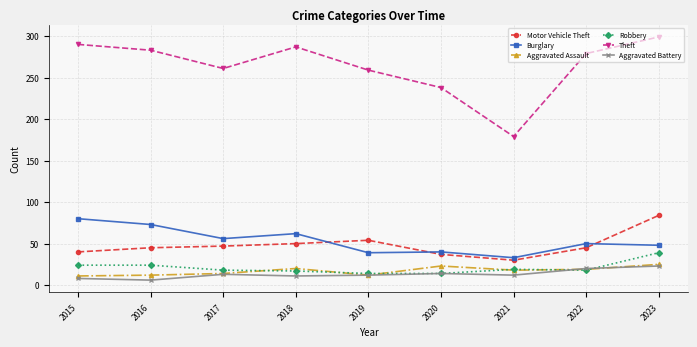

What are all the series names shown in the legend?

Motor Vehicle Theft, Burglary, Aggravated Assault, Robbery, Theft, Aggravated Battery